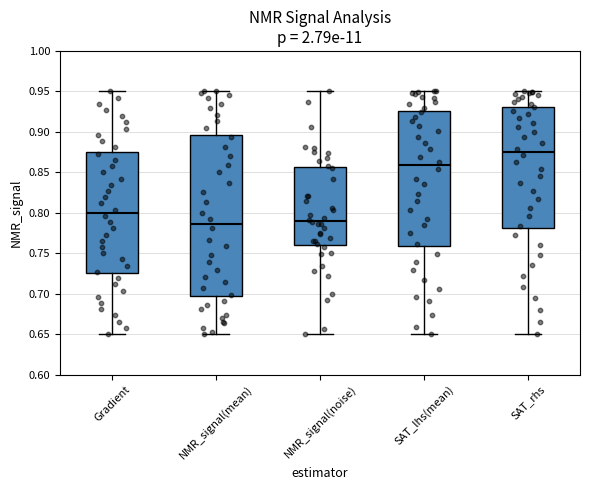

Reading left to right, read every box against the y-axis: the position of its median line, the range the box covers, and the ends of its whiskers. The values are not printed on the chart, so give them approximately, as read against the axis.

Gradient: median 0.800, box 0.725 to 0.875, whiskers 0.650 to 0.950
NMR_signal(mean): median 0.785, box 0.695 to 0.895, whiskers 0.650 to 0.950
NMR_signal(noise): median 0.790, box 0.760 to 0.855, whiskers 0.650 to 0.950
SAT_lhs(mean): median 0.860, box 0.760 to 0.925, whiskers 0.650 to 0.950
SAT_rhs: median 0.875, box 0.780 to 0.930, whiskers 0.650 to 0.950